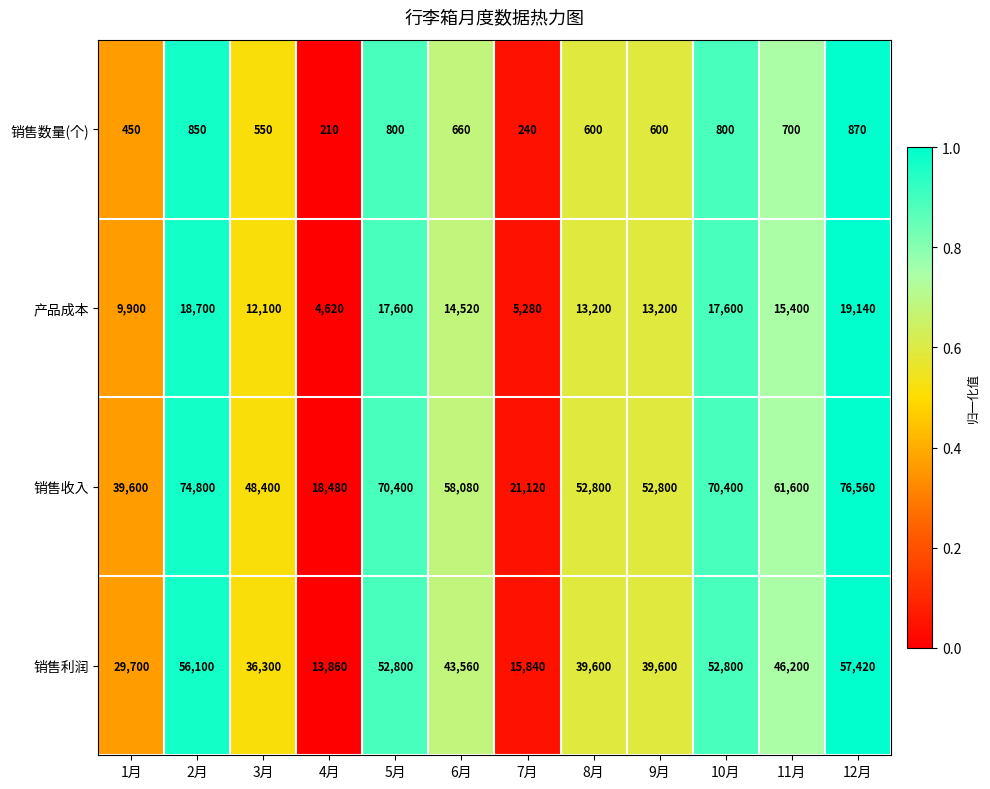

Where is 产品成本 nearest to the value 11880?

3月